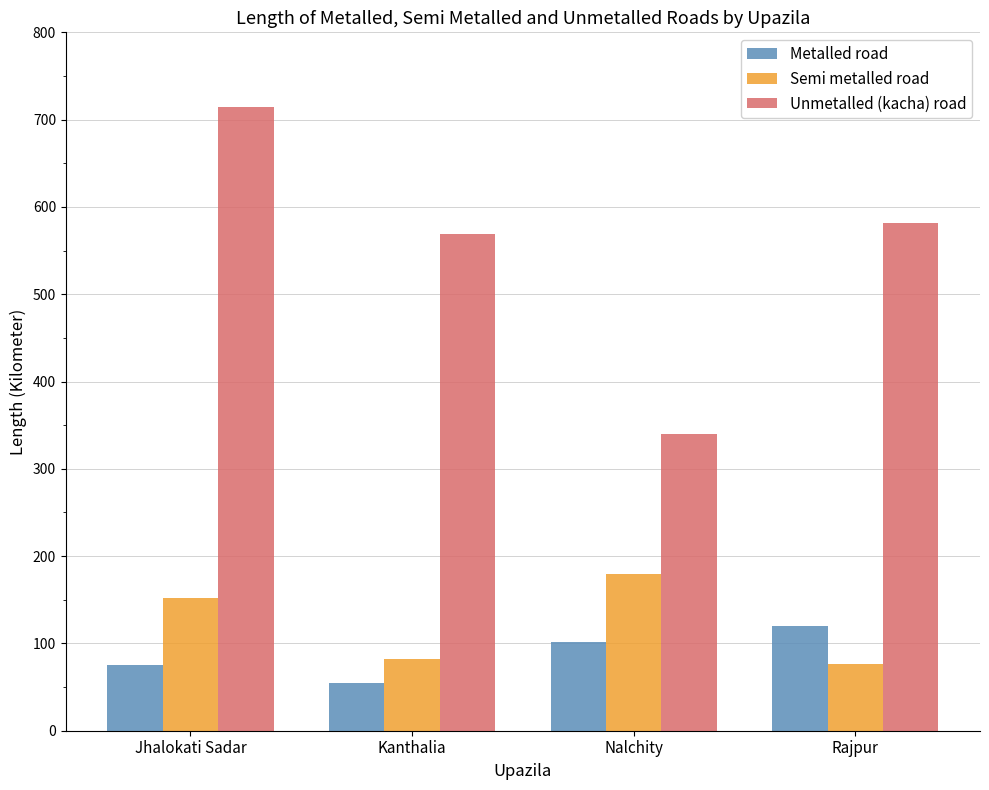

What is the value of the Semi metalled road bar at the 4th from the left?

76.7